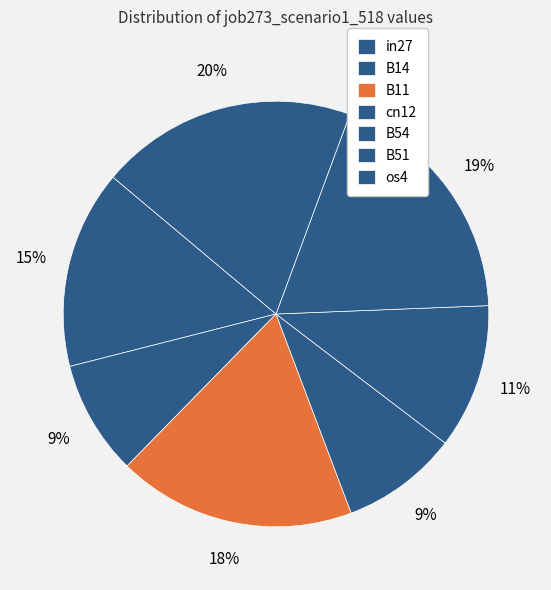

How many segments does this pie chart have?

7